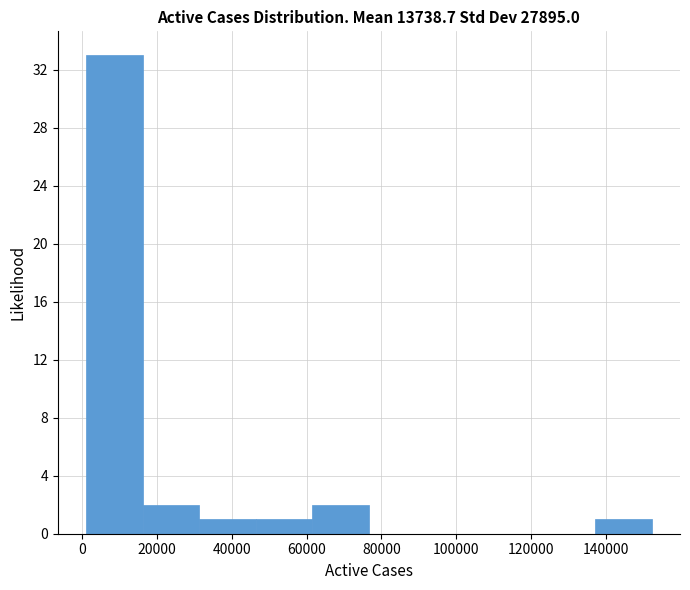

Reading left to right, transcribe this chart: for each bar, give the range it covers on the x-axis and its height. Neither the bar edges nor the heights are printed on the chart, so give them approximately, as read against the axes.

2000 to 16000: 33
16000 to 32000: 2
32000 to 46000: 1
46000 to 62000: 1
62000 to 76000: 2
76000 to 92000: 0
92000 to 106000: 0
106000 to 122000: 0
122000 to 138000: 0
138000 to 152000: 1